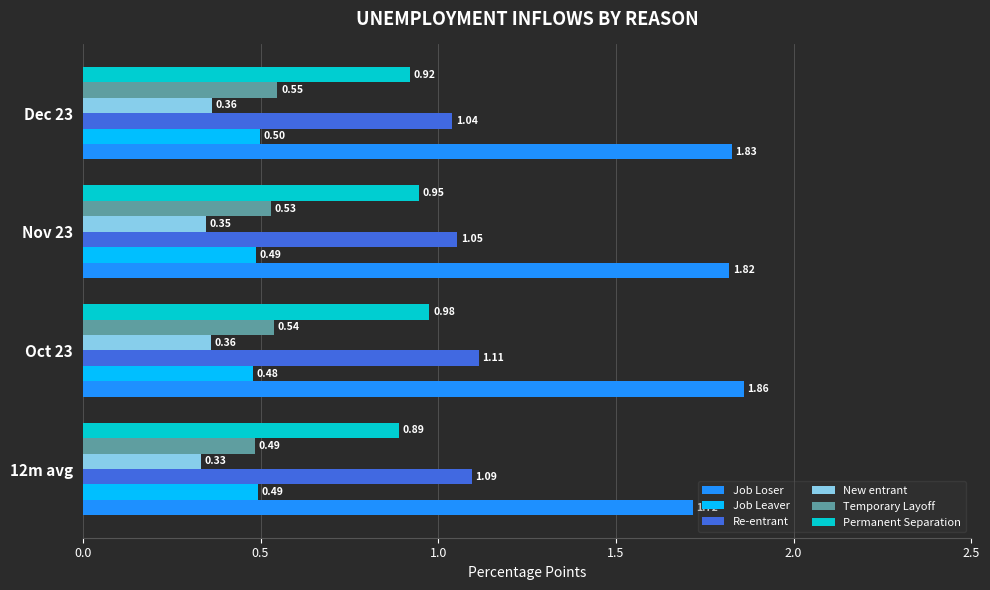

What is the difference between the maximum and minimum values in the Permanent Separation series?

0.1